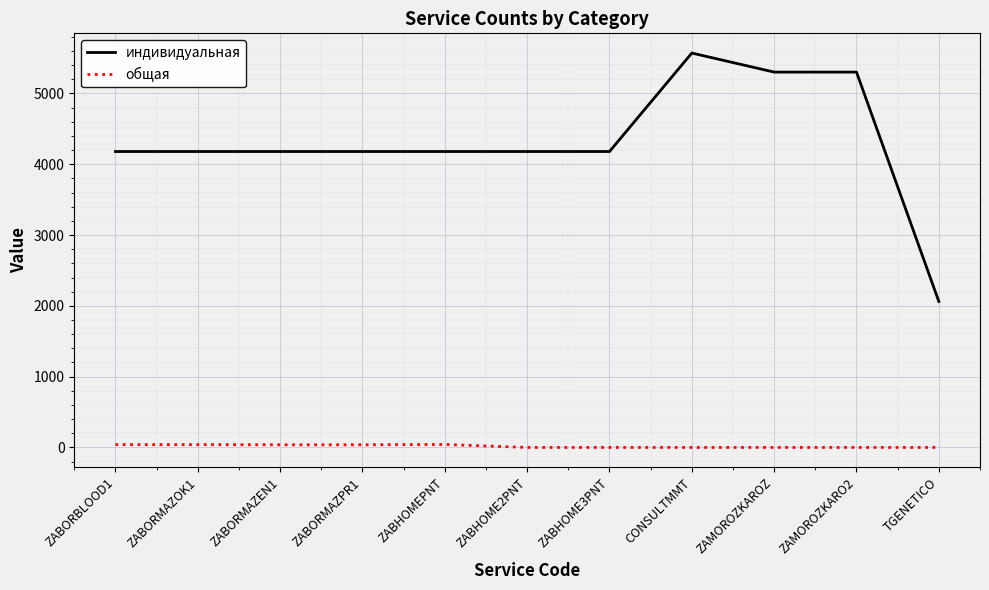

How many lines are shown in the chart?

2